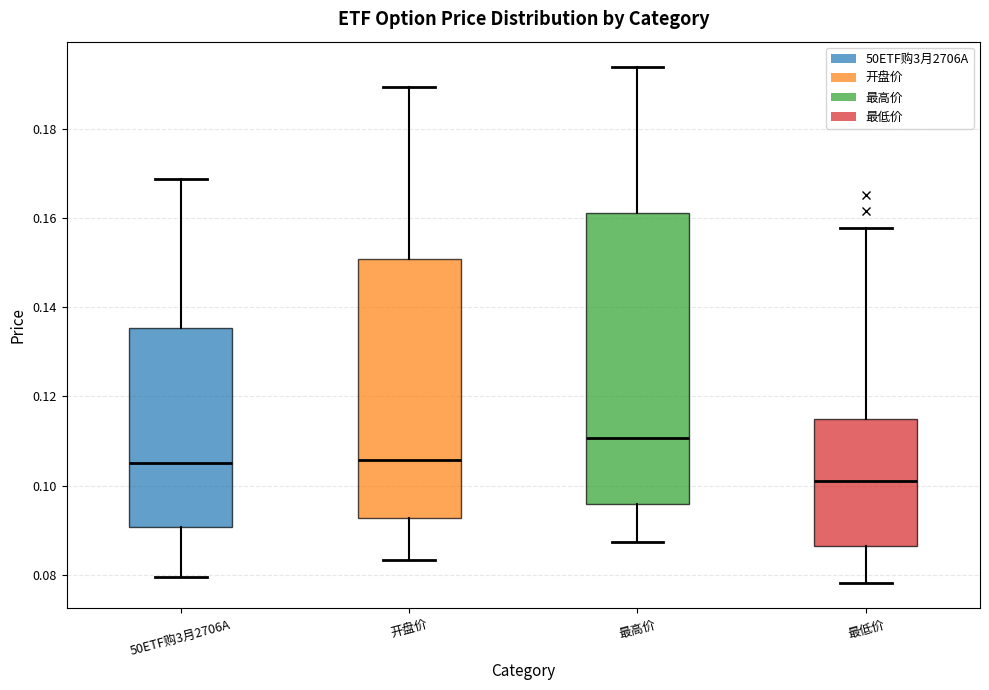

Reading left to right, transcribe this box plot: for each box, give where its median line is, the range the box spans, and where its two whiskers end, as read against the y-axis. The values are not printed on the chart, so give them approximately, as read against the axis.

50ETF购3月2706A: median 0.106, box 0.090 to 0.136, whiskers 0.080 to 0.168
开盘价: median 0.106, box 0.092 to 0.150, whiskers 0.084 to 0.190
最高价: median 0.110, box 0.096 to 0.162, whiskers 0.088 to 0.194
最低价: median 0.102, box 0.086 to 0.116, whiskers 0.078 to 0.158